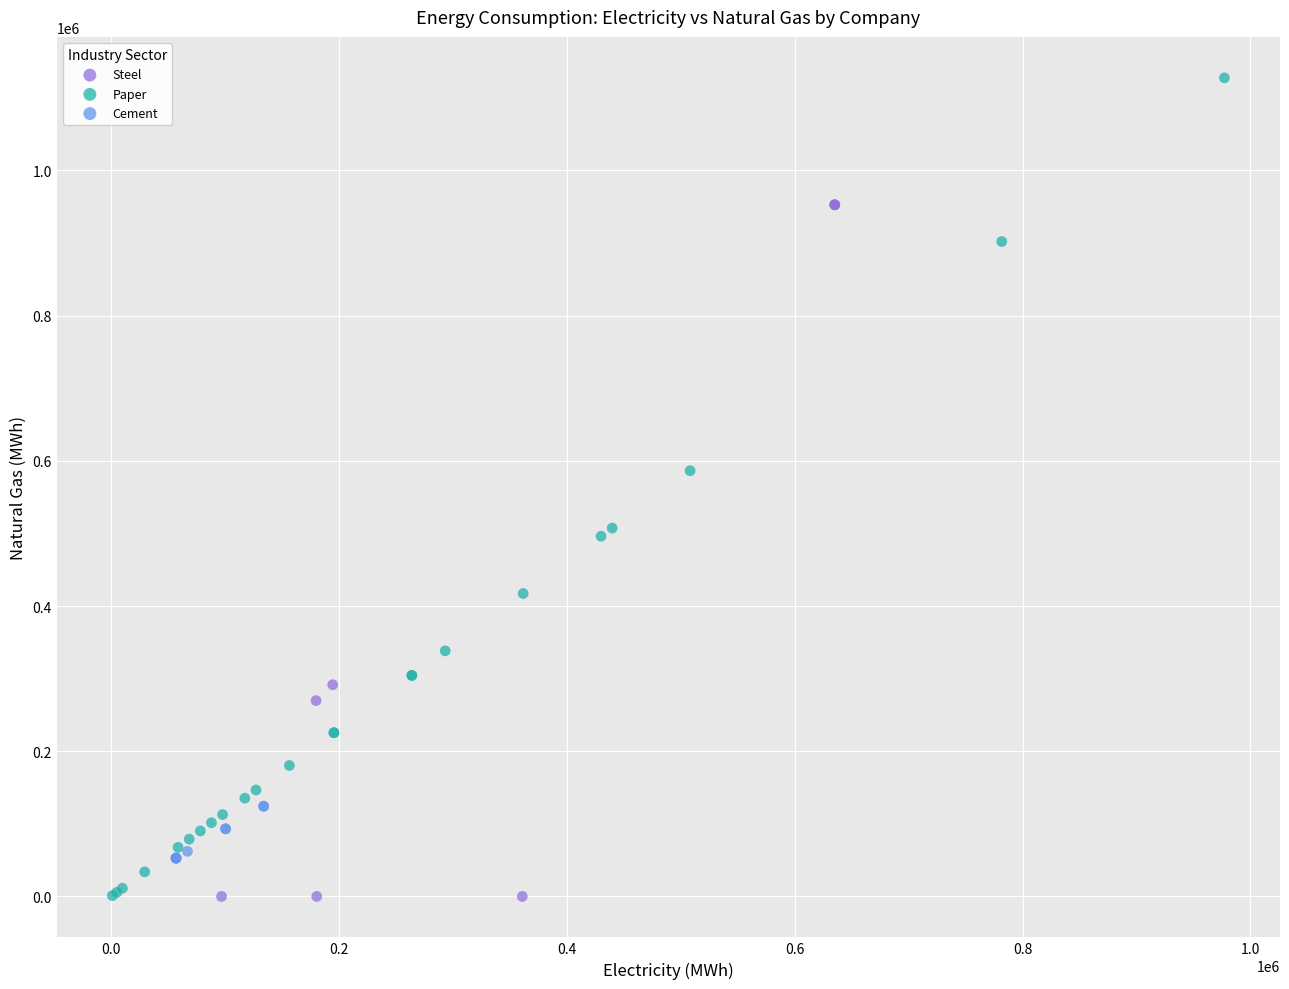

Which series reaches the maximum Y coordinate?

Paper